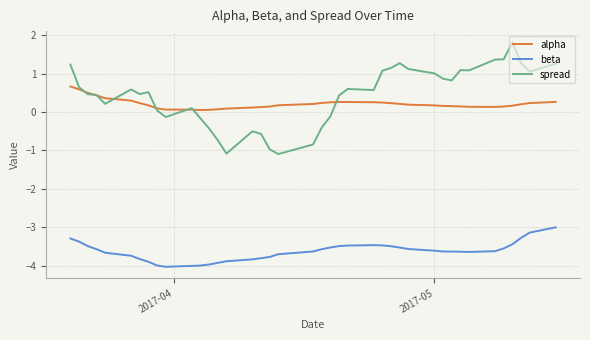

What is the difference between the maximum and minimum values in the beta series?

1.0